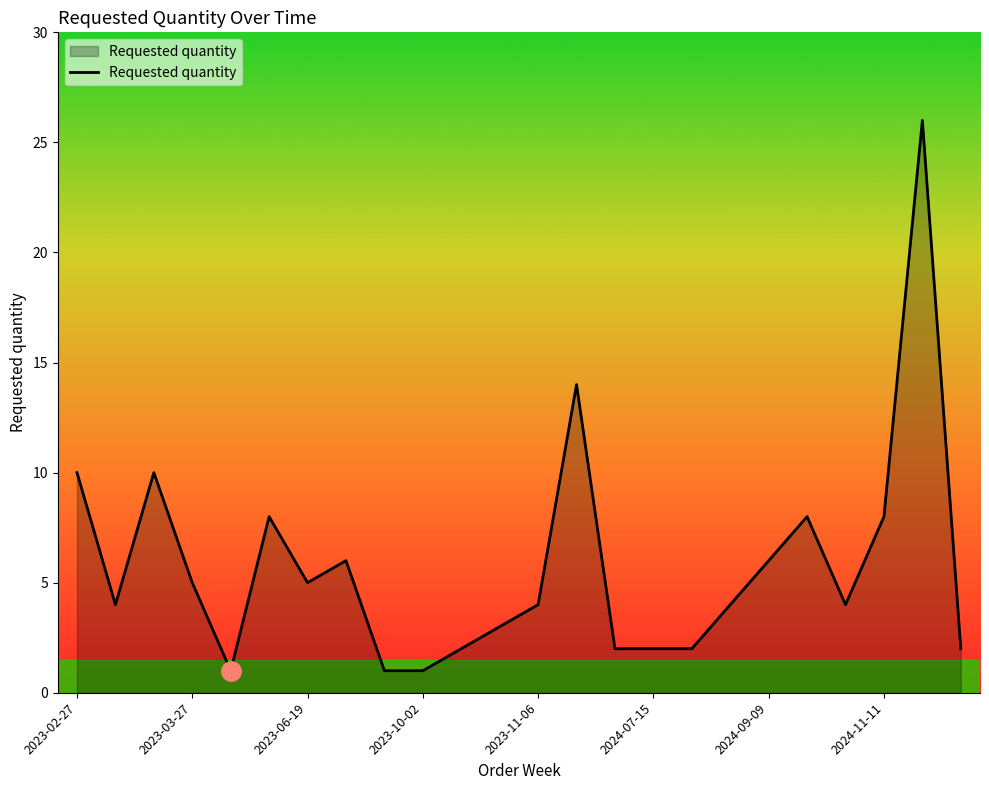

How many lines are shown in the chart?

1